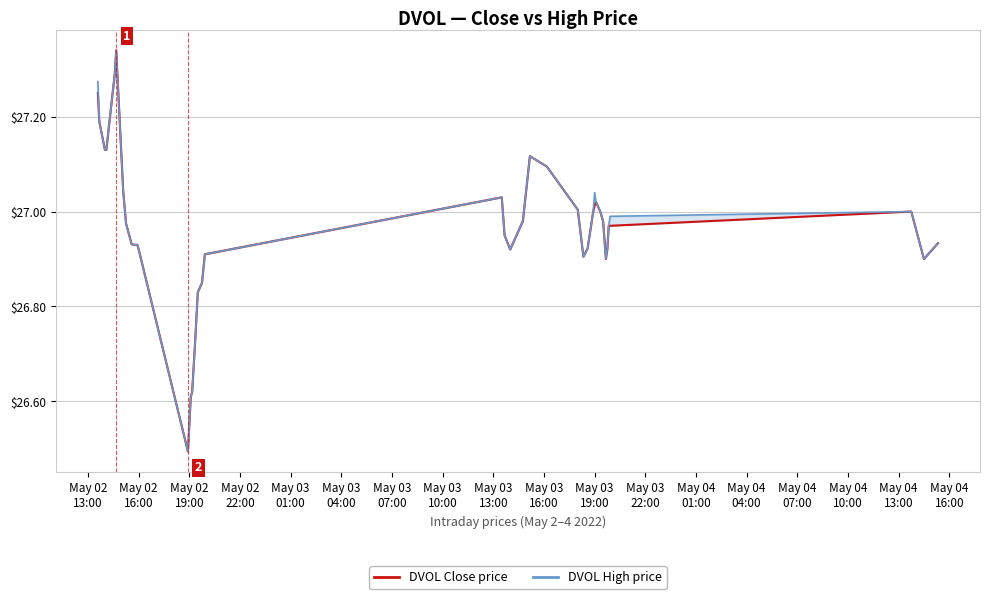

In DVOL Close price, how many points are higher than both neighbors (excluding endpoints)?

5